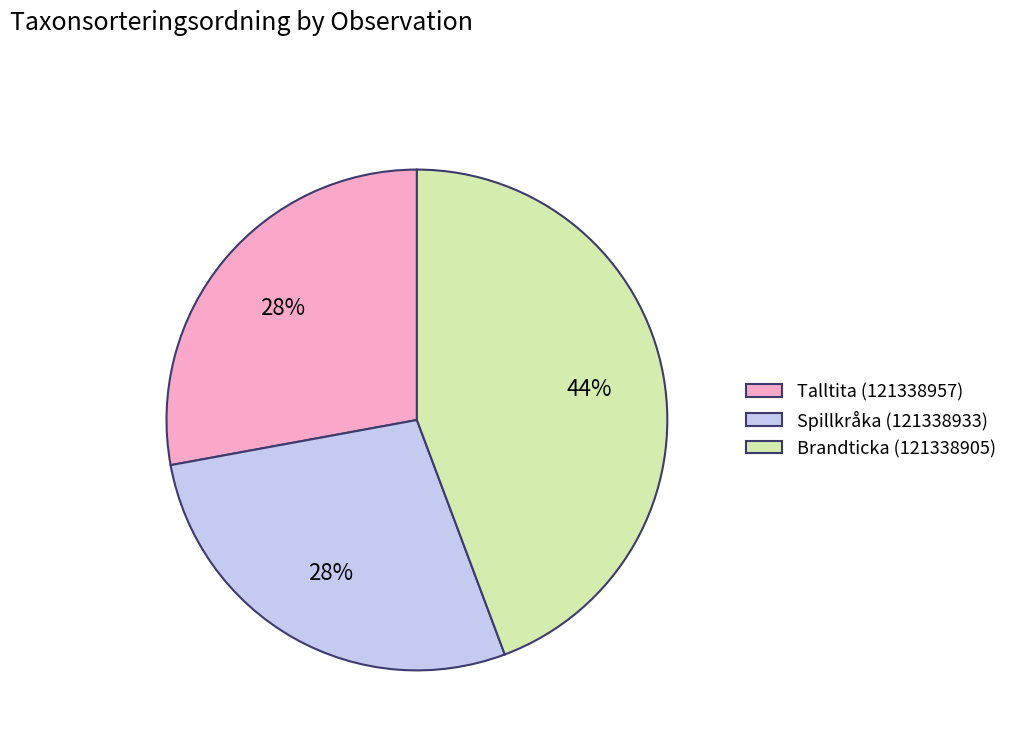

What percentage is the Spillkråka (121338933) slice, to the nearest percent?

28%